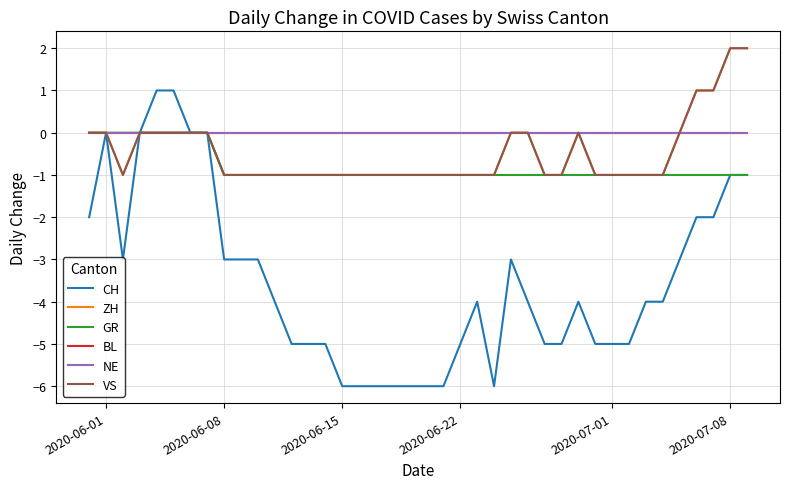

Does the chart display data point markers on the line(s)?

No